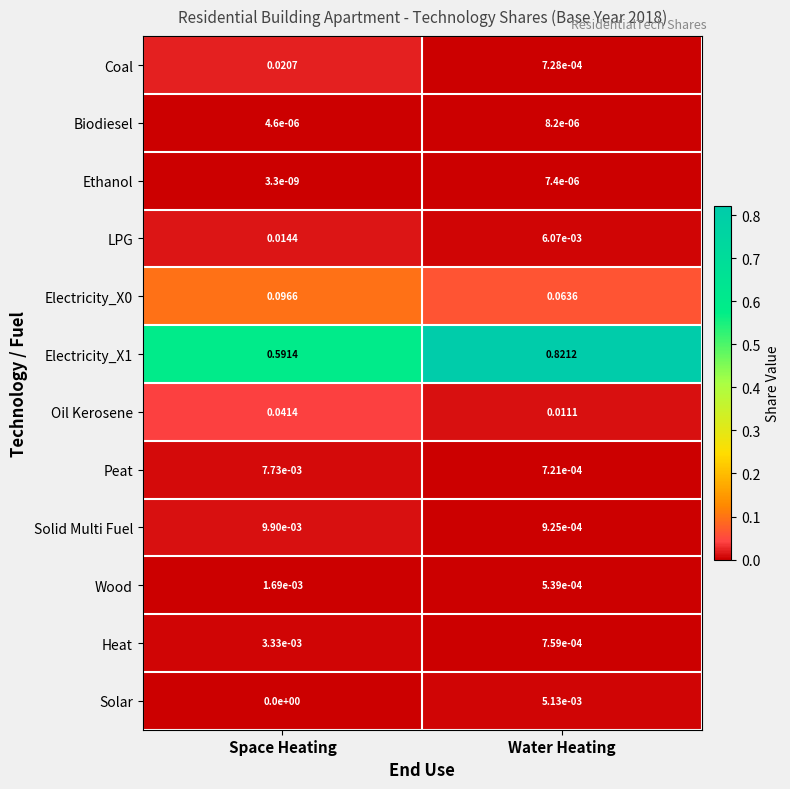

Rank the categories by Coal value from lowest to highest.

Water Heating, Space Heating